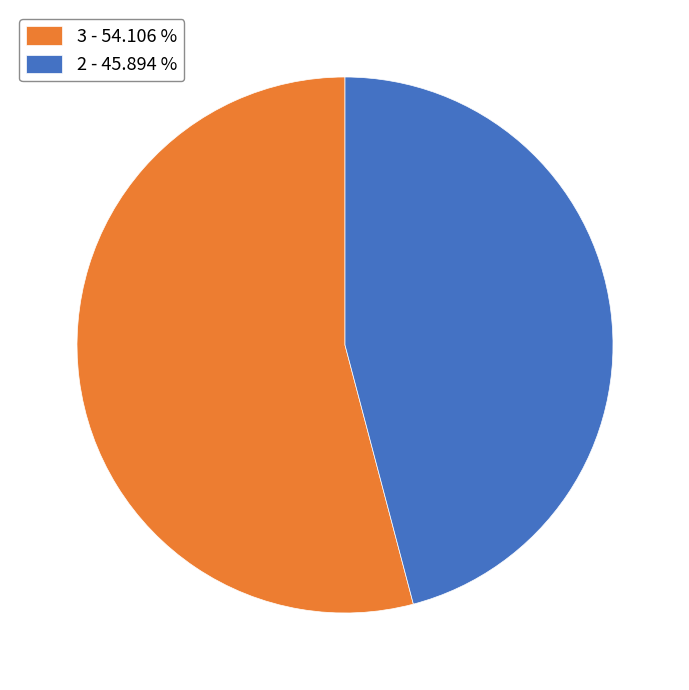

Which category has the smallest portion of the pie?

2 - 45.894 %